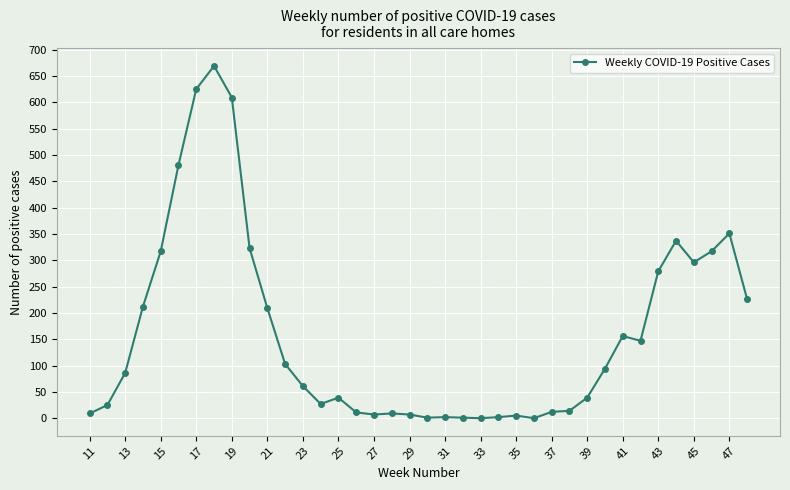

True or false: there are more than 1 points higher than both neighbors.

True